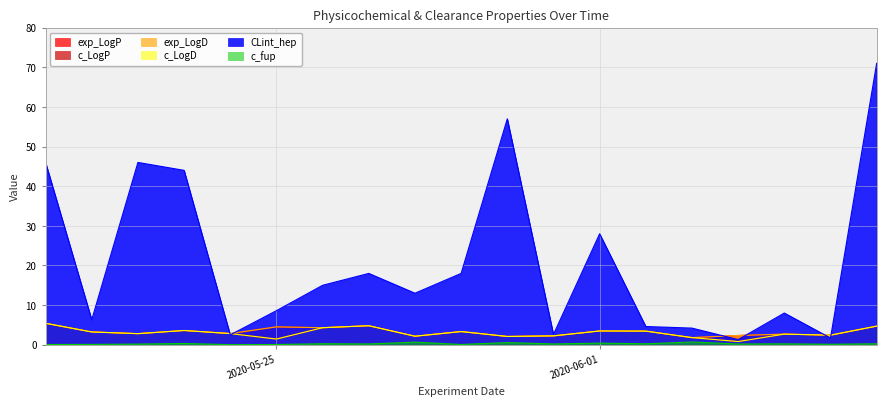

At how many categories does at least one series exceed 69?

1